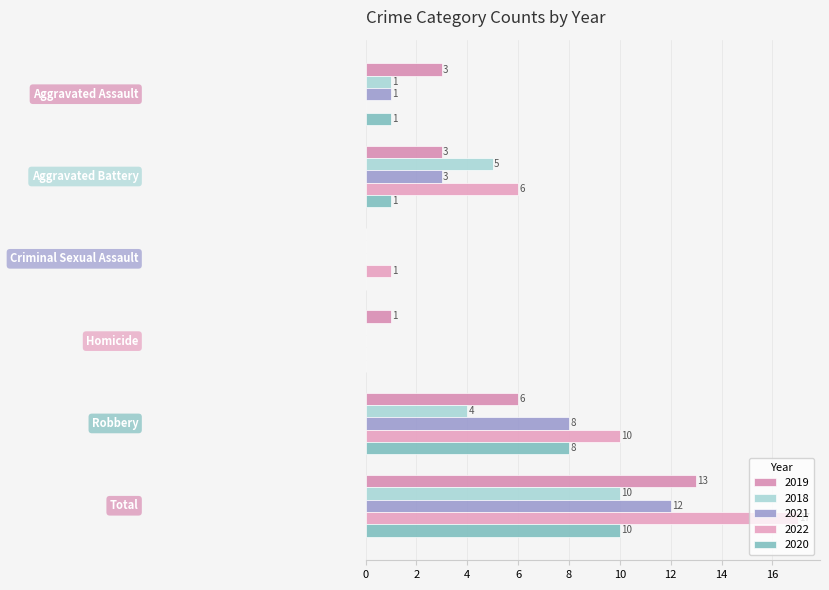

At which category is the sum across all series the highest?

Total